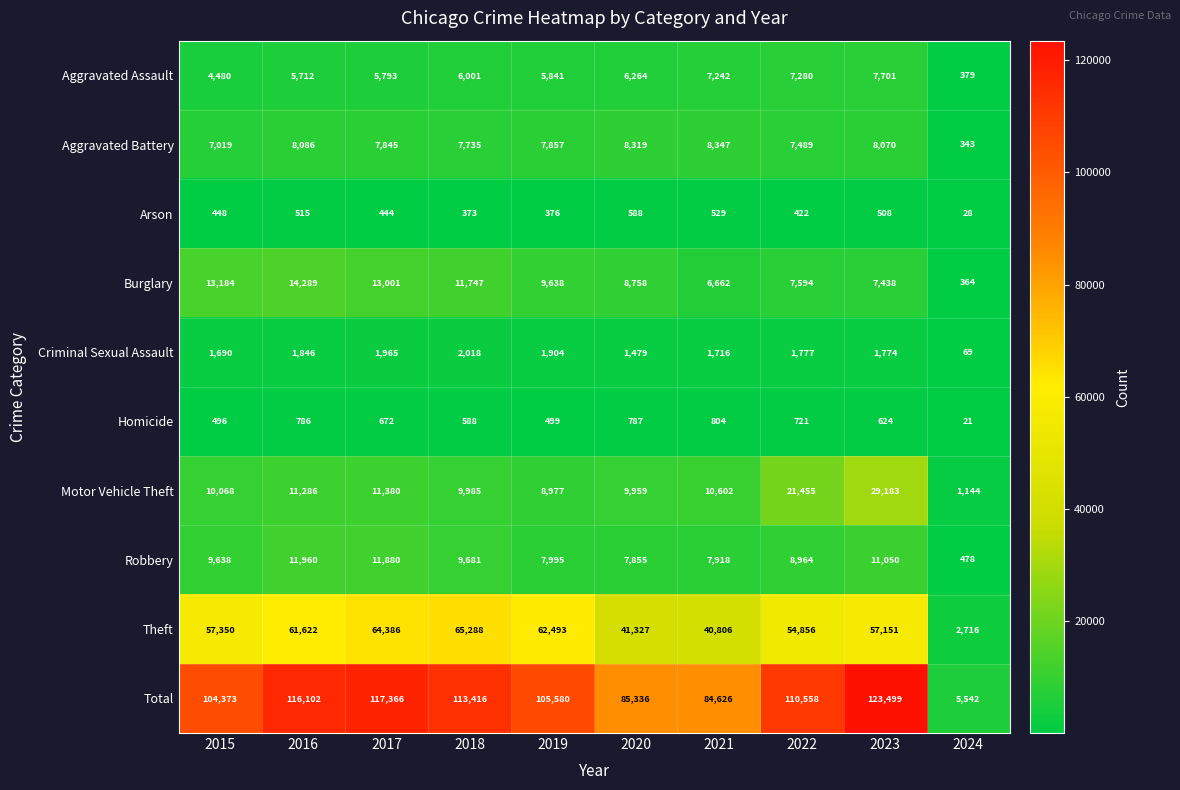

Is it true that Total equals 85336 at 2020?

True